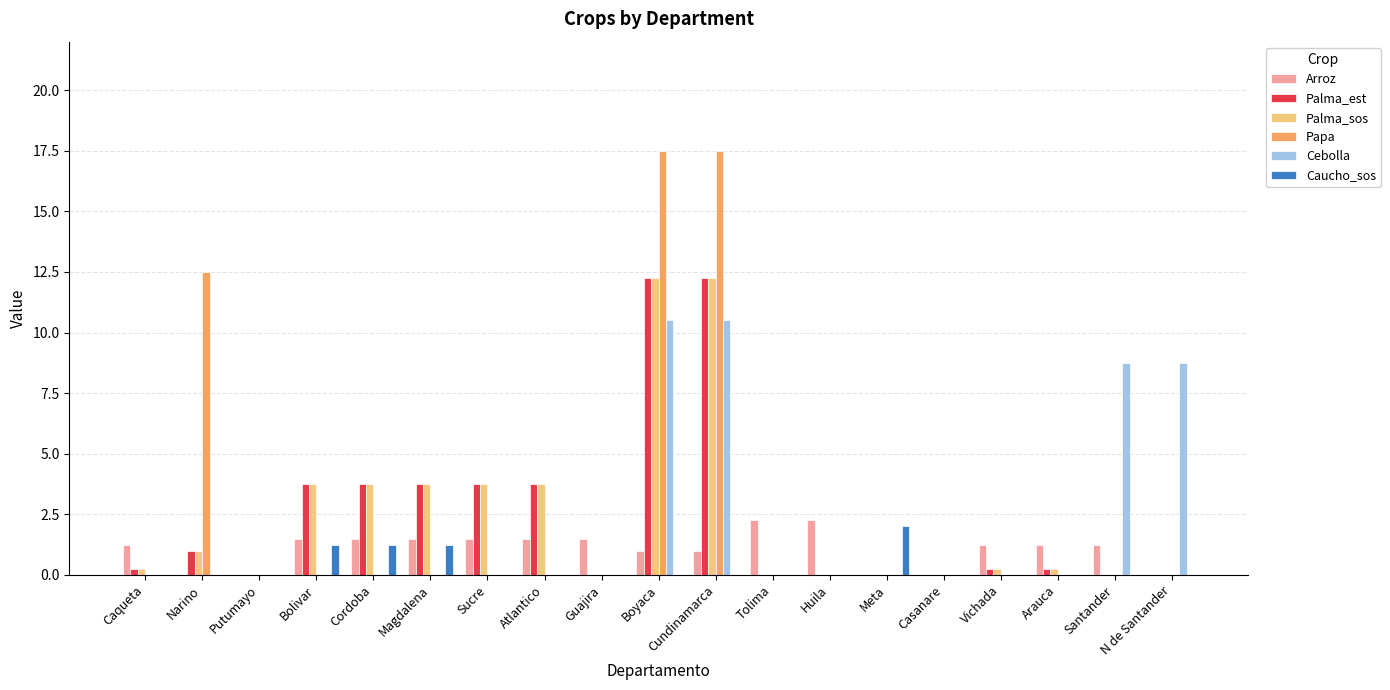

Are the bars grouped side by side (vs. stacked)?

Yes